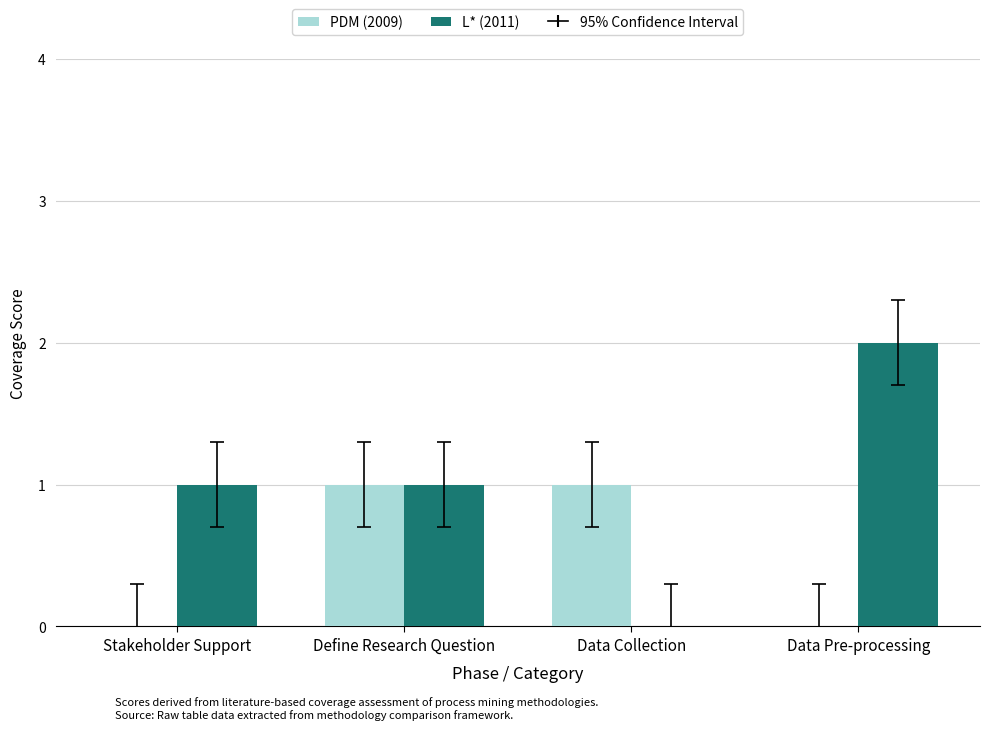

Reading left to right, extract all data points from this chart.

PDM (2009): 0	1	1	0
L* (2011): 1	1	0	2